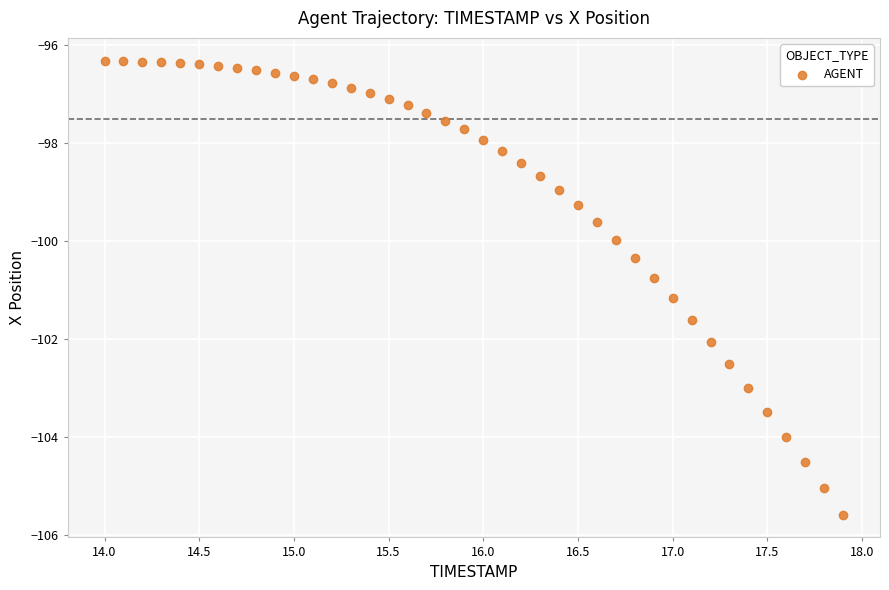

What is the range of X values (max minus min)?

3.9